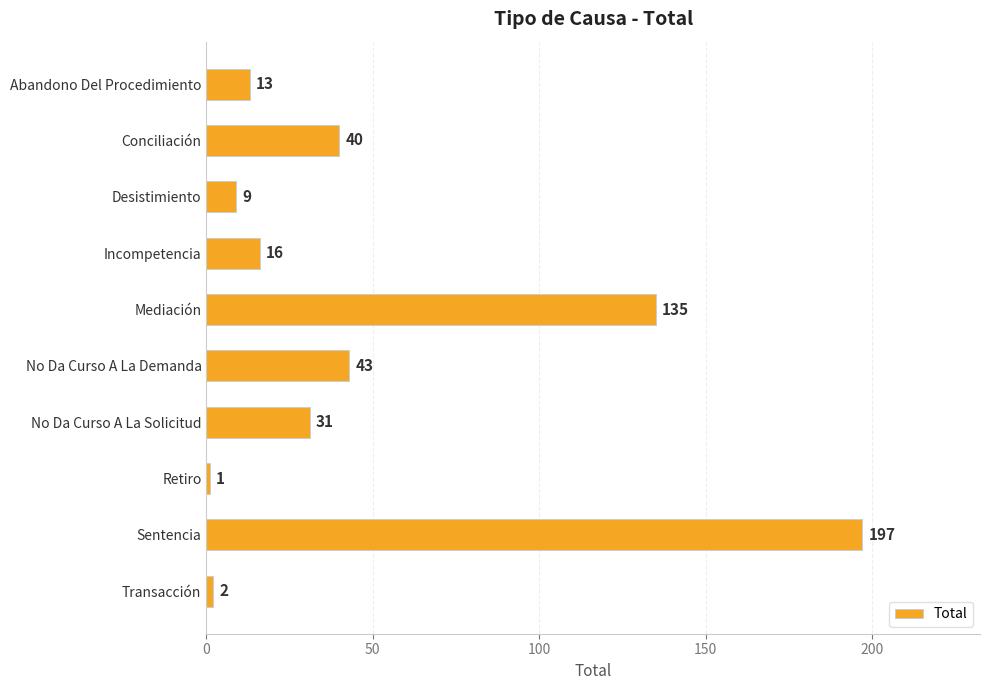

Reading bottom to top, extract all data points from this chart.

Transacción=2	Sentencia=197	Retiro=1	No Da Curso A La Solicitud=31	No Da Curso A La Demanda=43	Mediación=135	Incompetencia=16	Desistimiento=9	Conciliación=40	Abandono Del Procedimiento=13